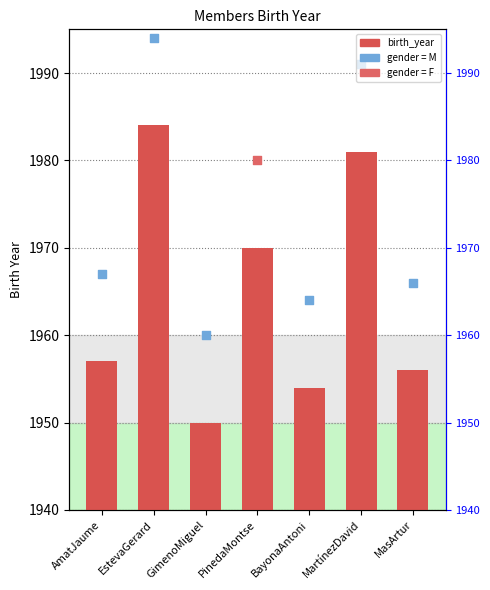

What is the change in value from MartínezDavid to MasArtur?

-25